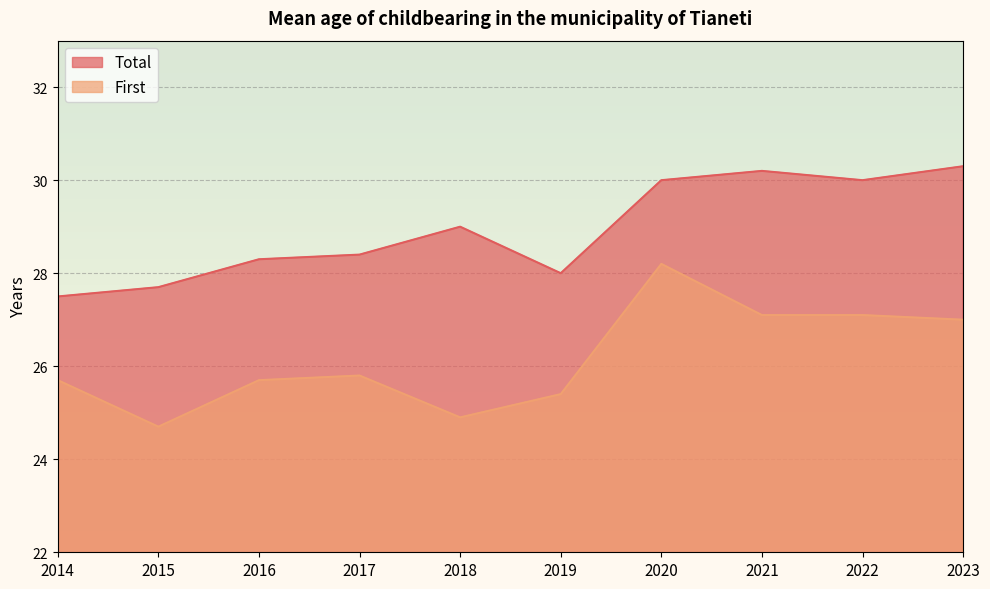

At which label does First first exceed 25?

2014